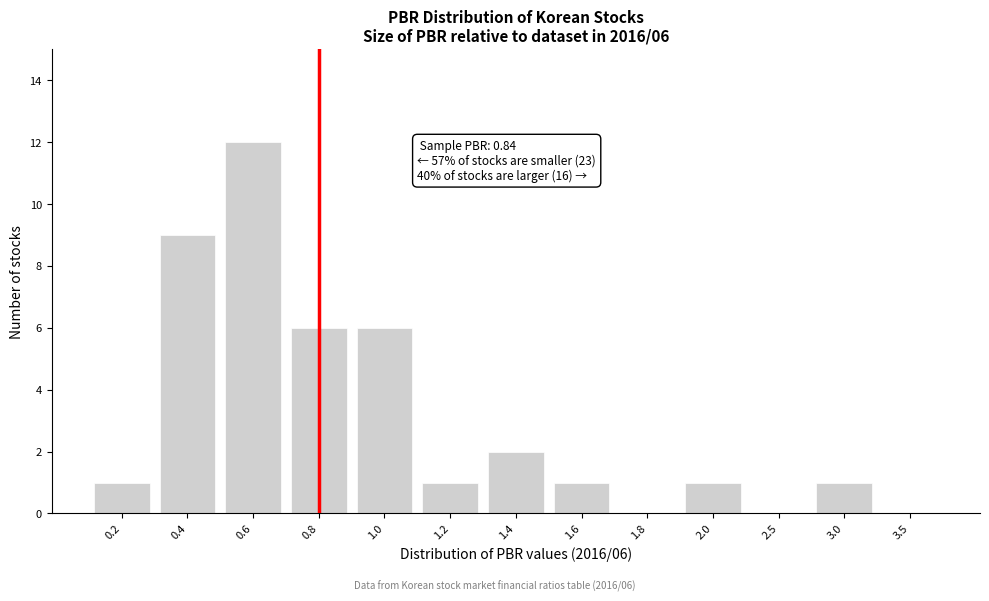

Reading left to right, extract all data points from this chart.

0.2=1	0.4=9	0.6=12	0.8=6	1.0=6	1.2=1	1.4=2	1.6=1	1.8=0	2.0=1	2.5=0	3.0=1	3.5=0